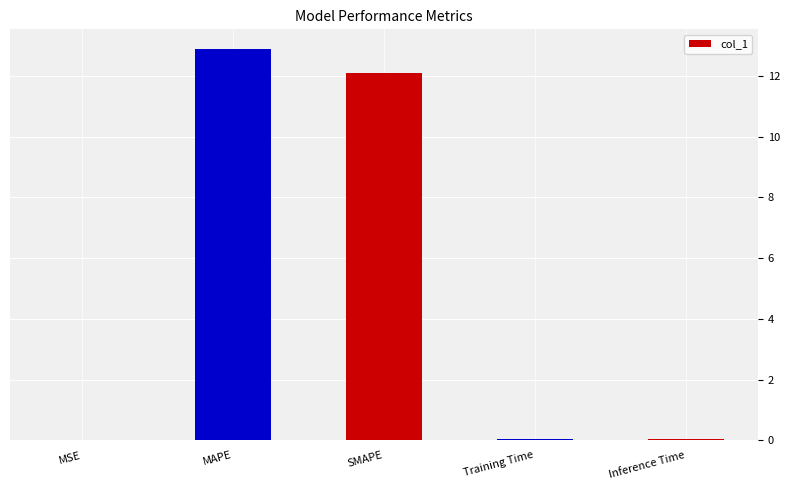

Which has a higher value, MAPE or Training Time?

MAPE